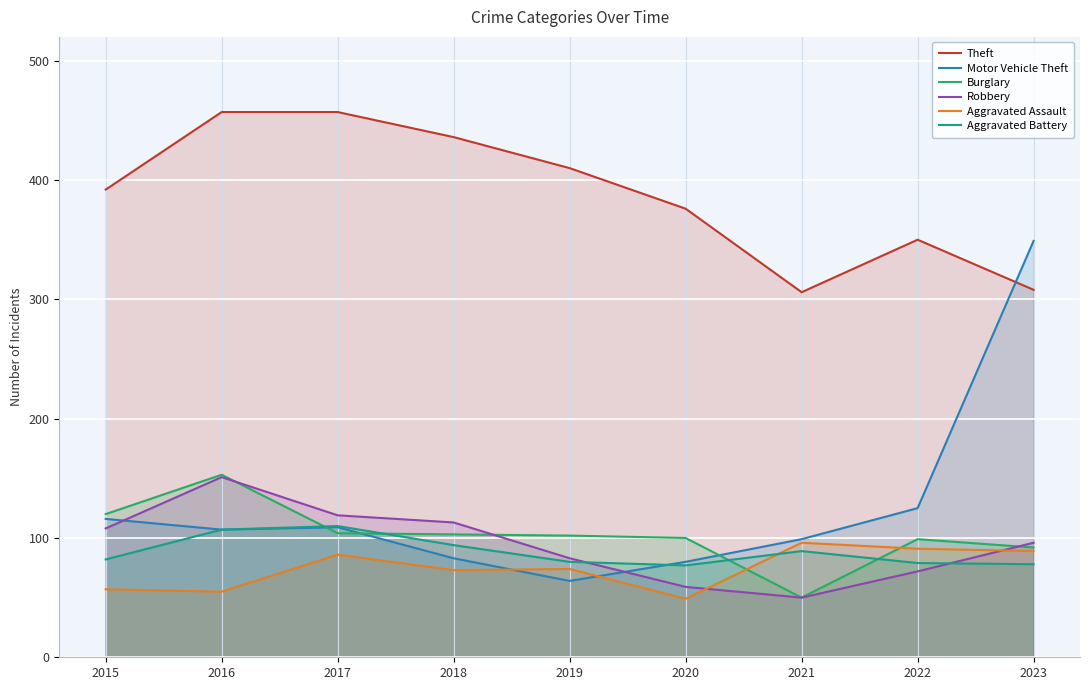

In Burglary, how many points are higher than both neighbors (excluding endpoints)?

2